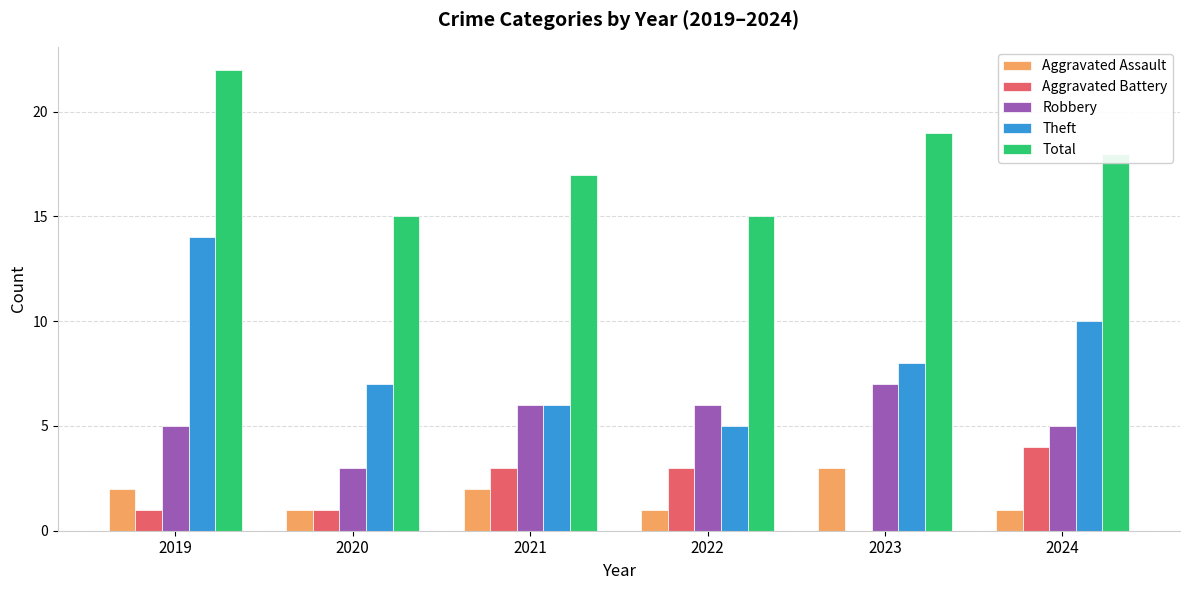

What is the total value across all series at 2019?

44